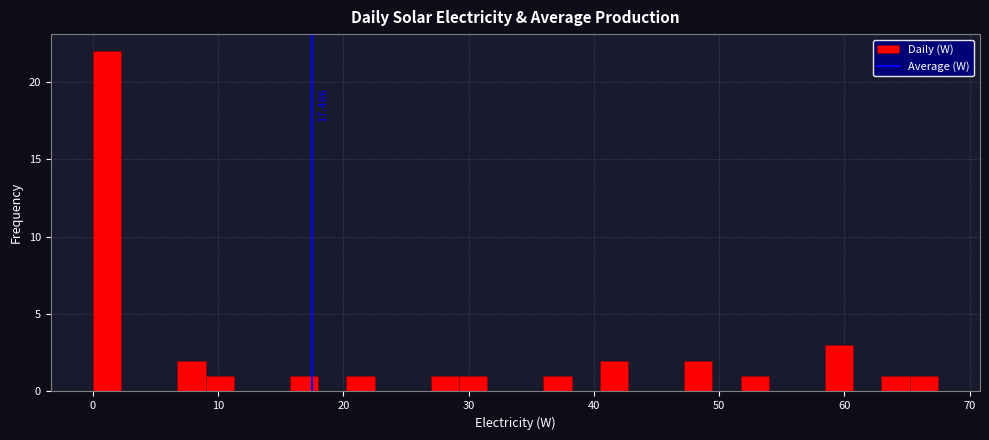

Read against the x-axis, roughly where is the centre of the tallest bar?

1